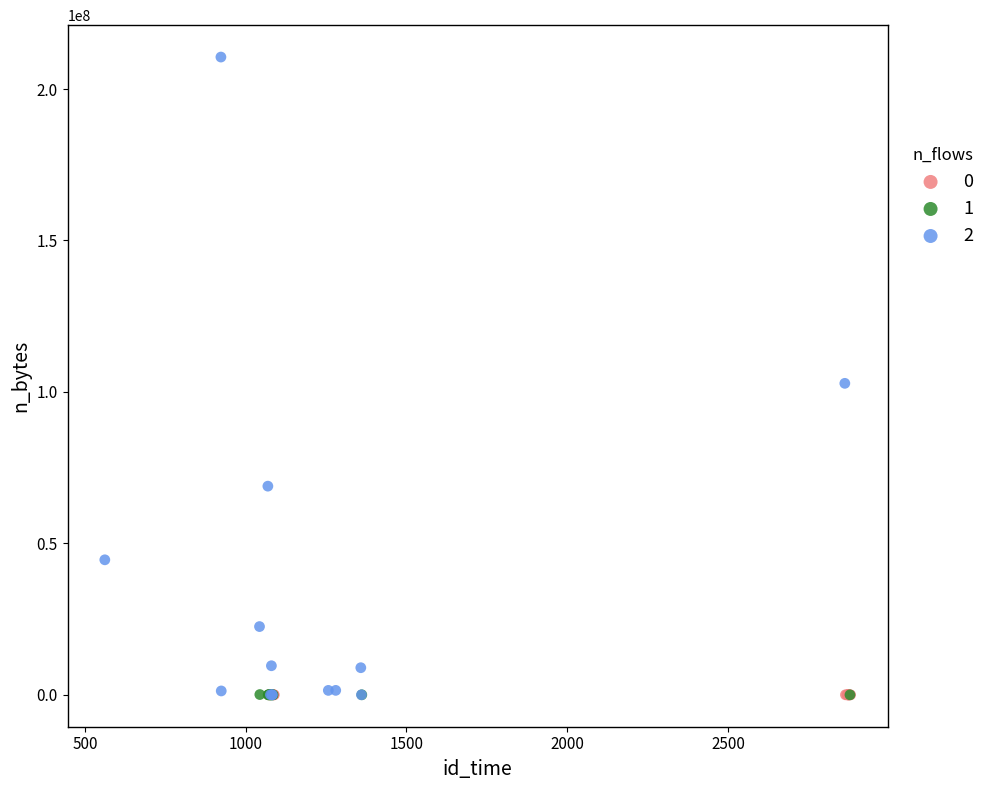

Which series has the widest spread of Y values?

2